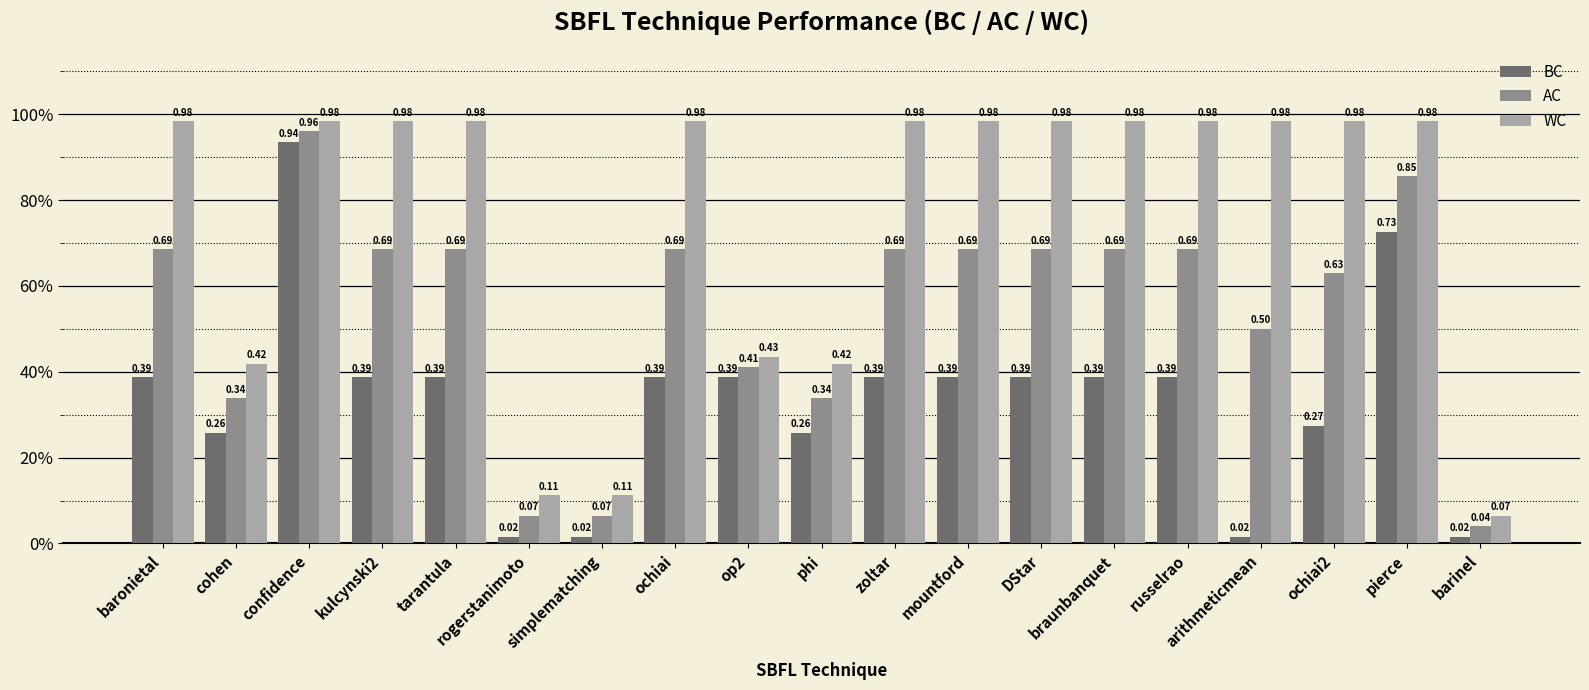

True or false: BC has a value of 0.0 at simplematching.

True